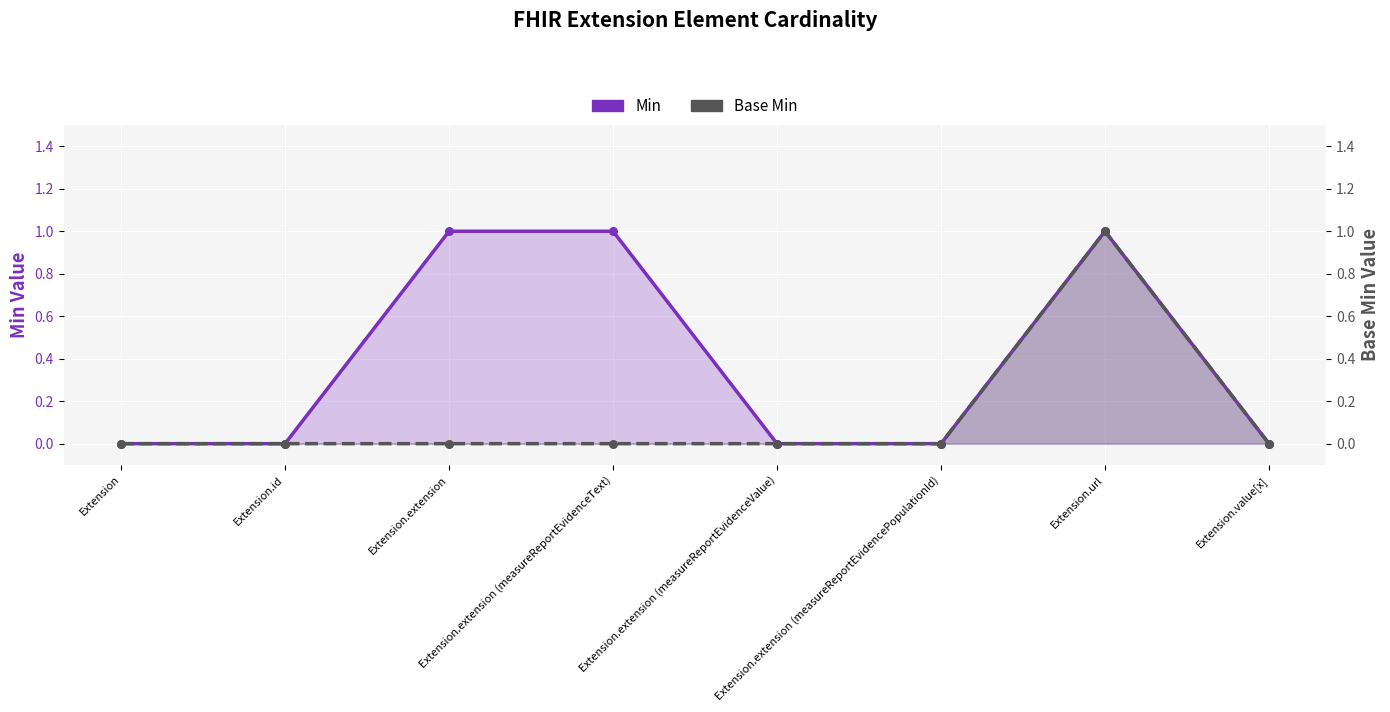

What are all the series names shown in the legend?

Min, Base Min